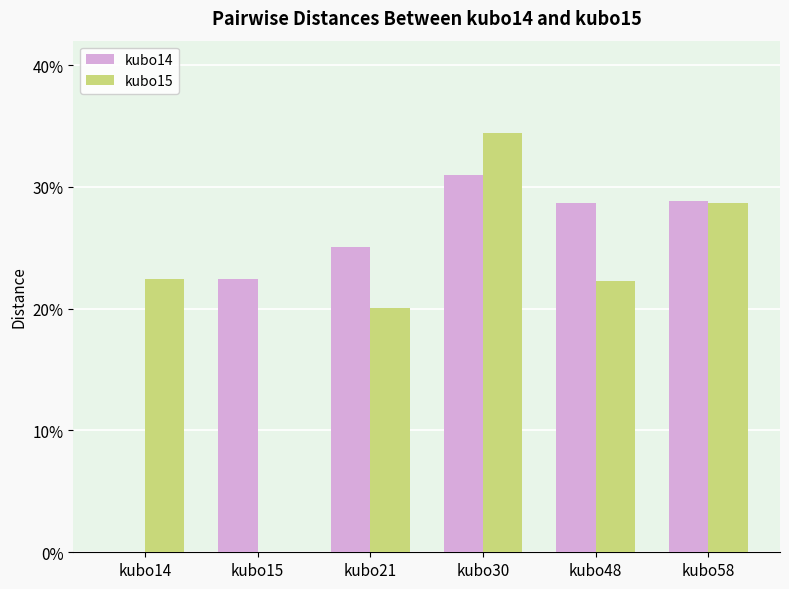

Reading left to right, transcribe all the data shown in this chart.

kubo14: kubo14=0.0	kubo15=0.2	kubo21=0.3	kubo30=0.3	kubo48=0.3	kubo58=0.3
kubo15: kubo14=0.2	kubo15=0.0	kubo21=0.2	kubo30=0.3	kubo48=0.2	kubo58=0.3